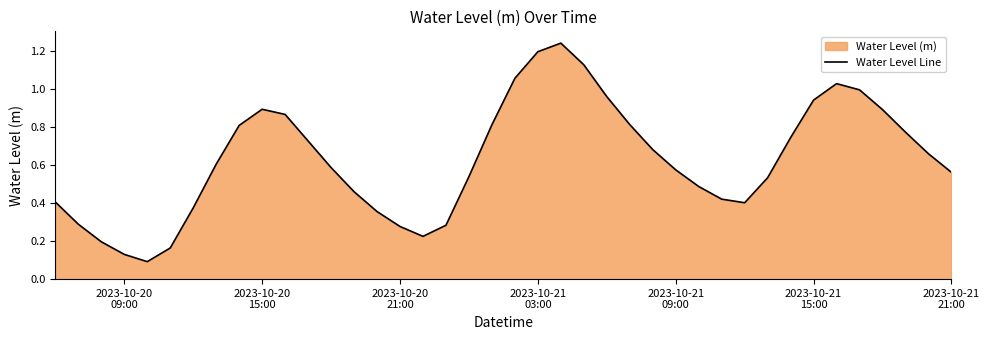

Does the chart have visible grid lines?

No